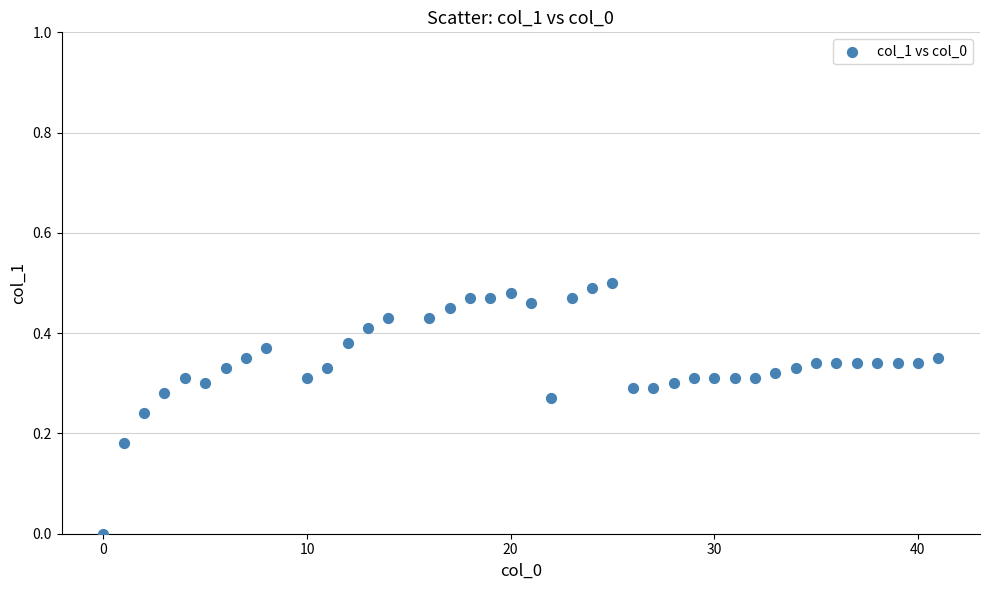

What is the range of X values (max minus min)?

41.0